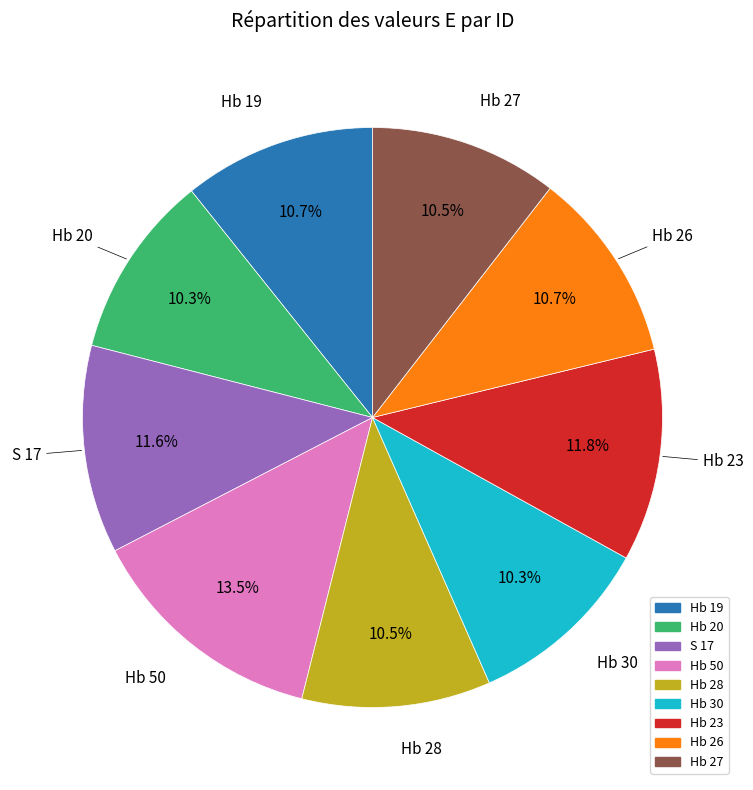

Which slice is the largest?

Hb 50